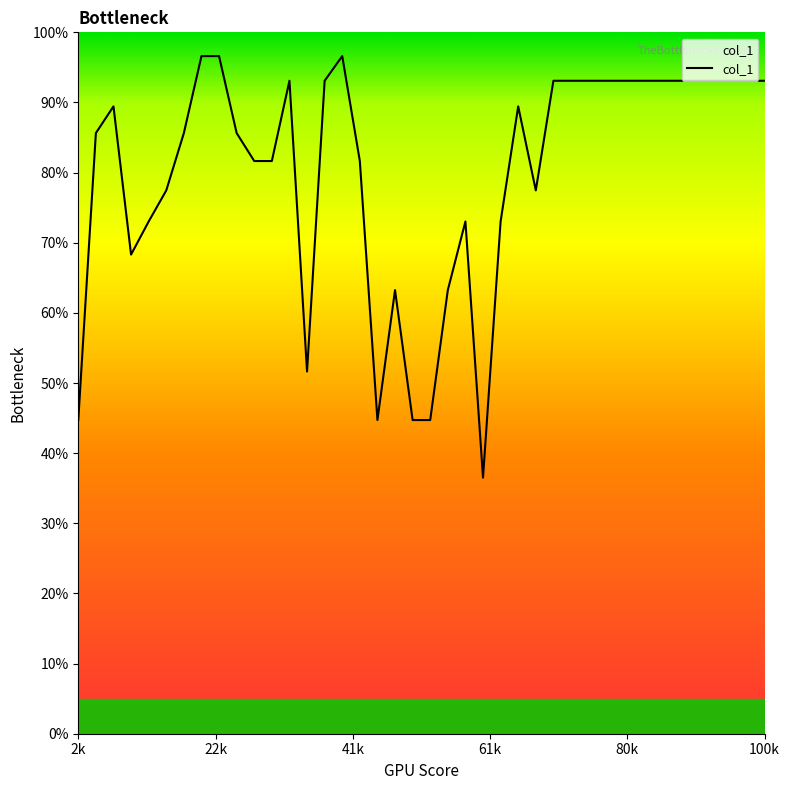

What is the maximum value shown in the chart?

96.6